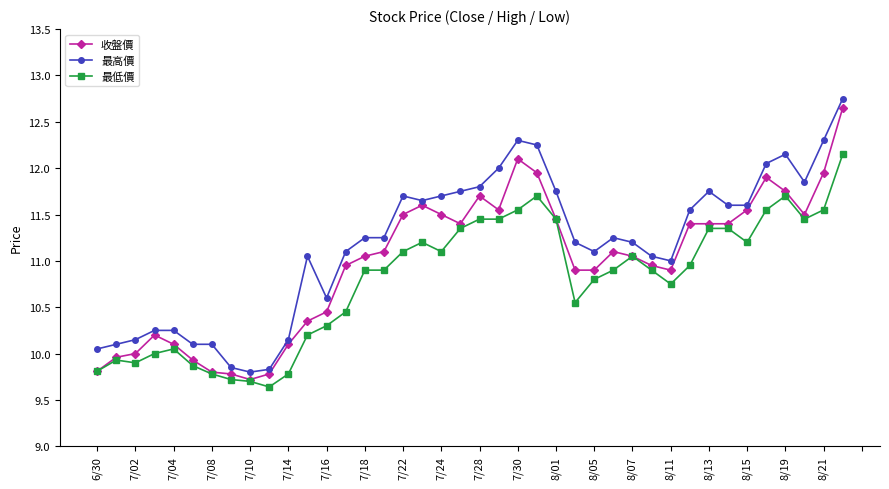

List the series in order of their overall mean, lowest first.

最低價, 收盤價, 最高價